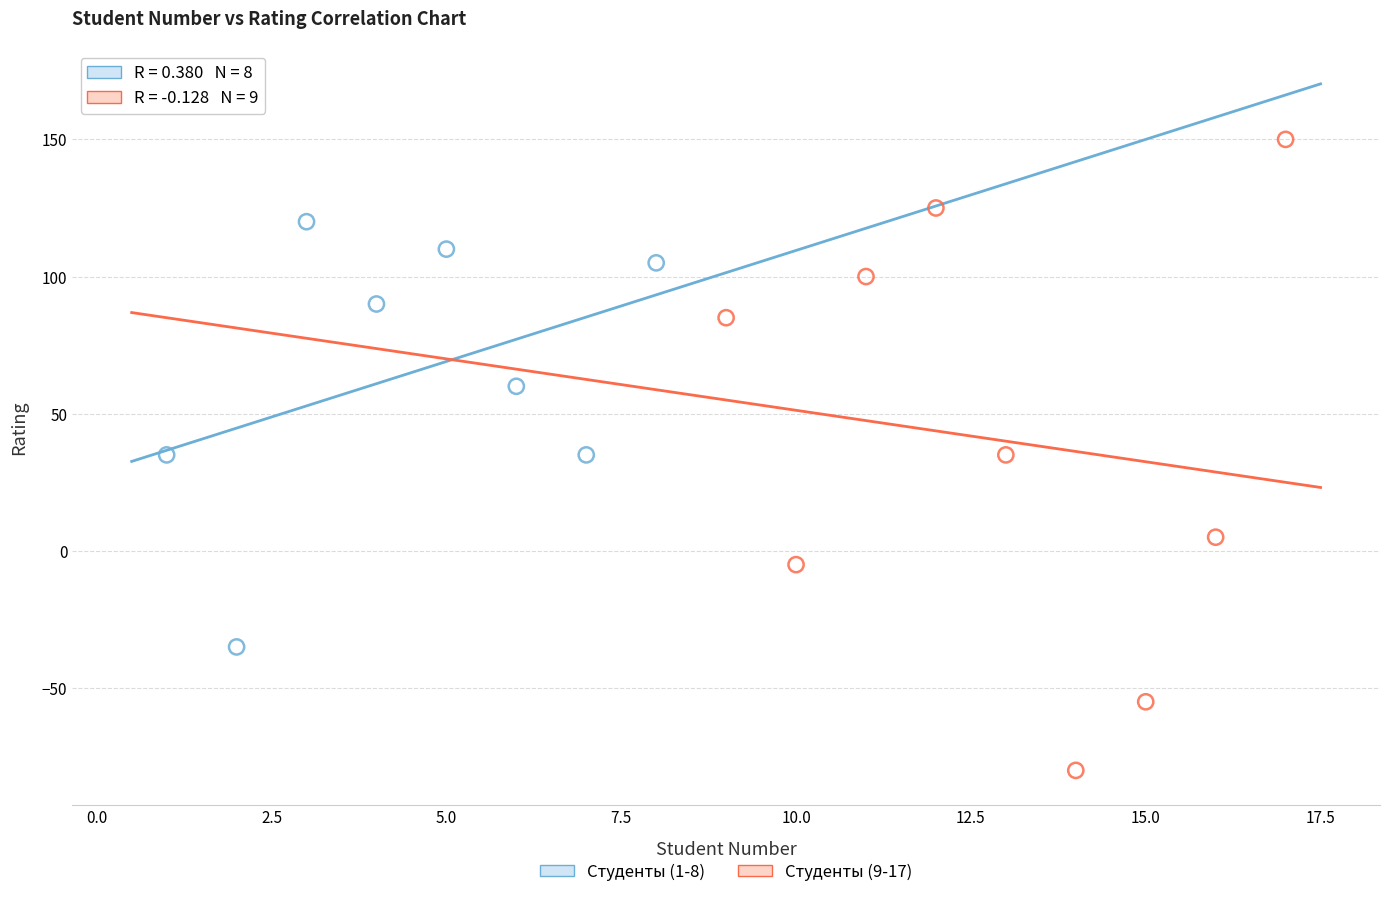

Which series reaches the maximum Y coordinate?

Студенты (9-17)